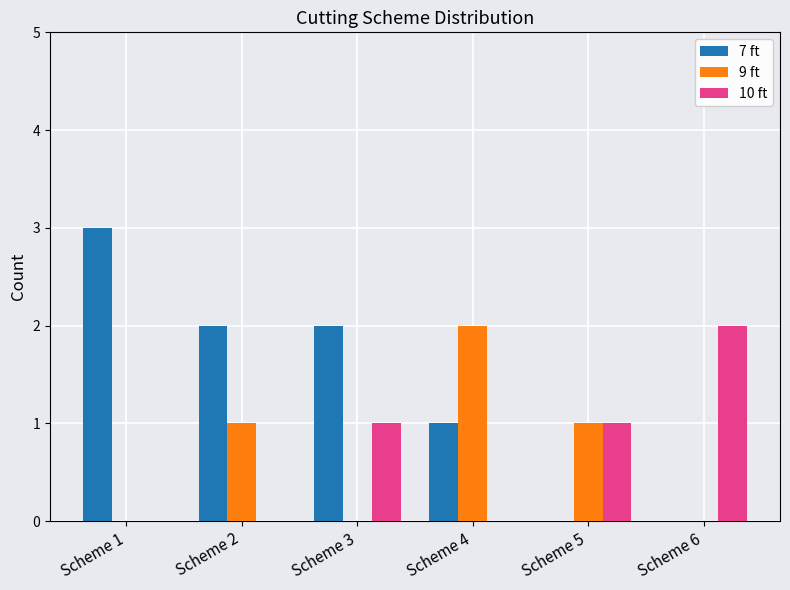

How many distinct data groups are displayed?

3